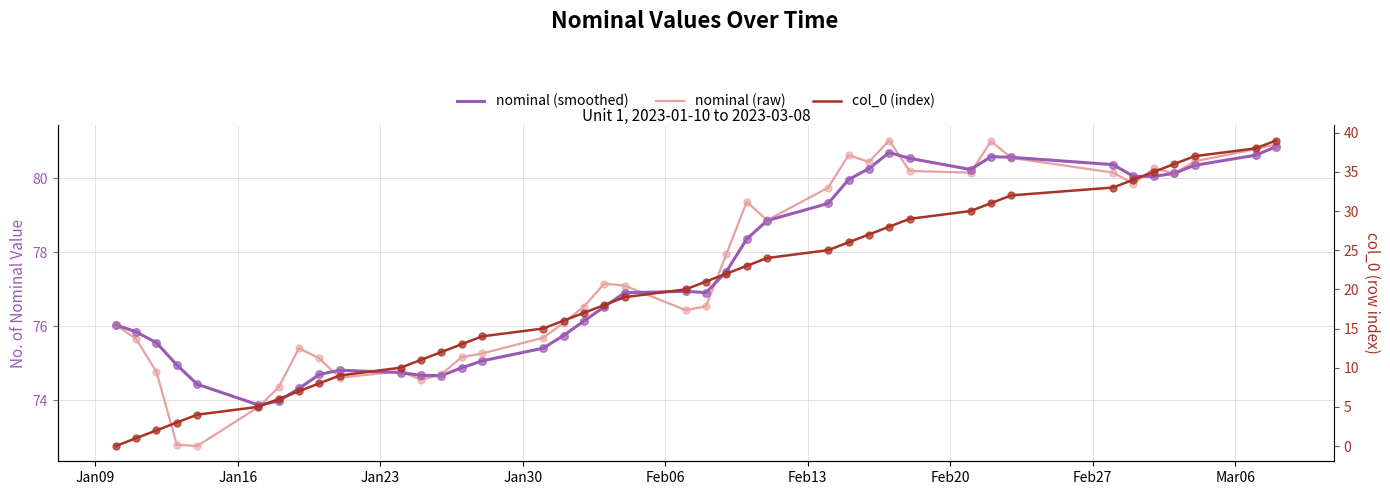

Which series contains the highest Y value?

nominal (raw)